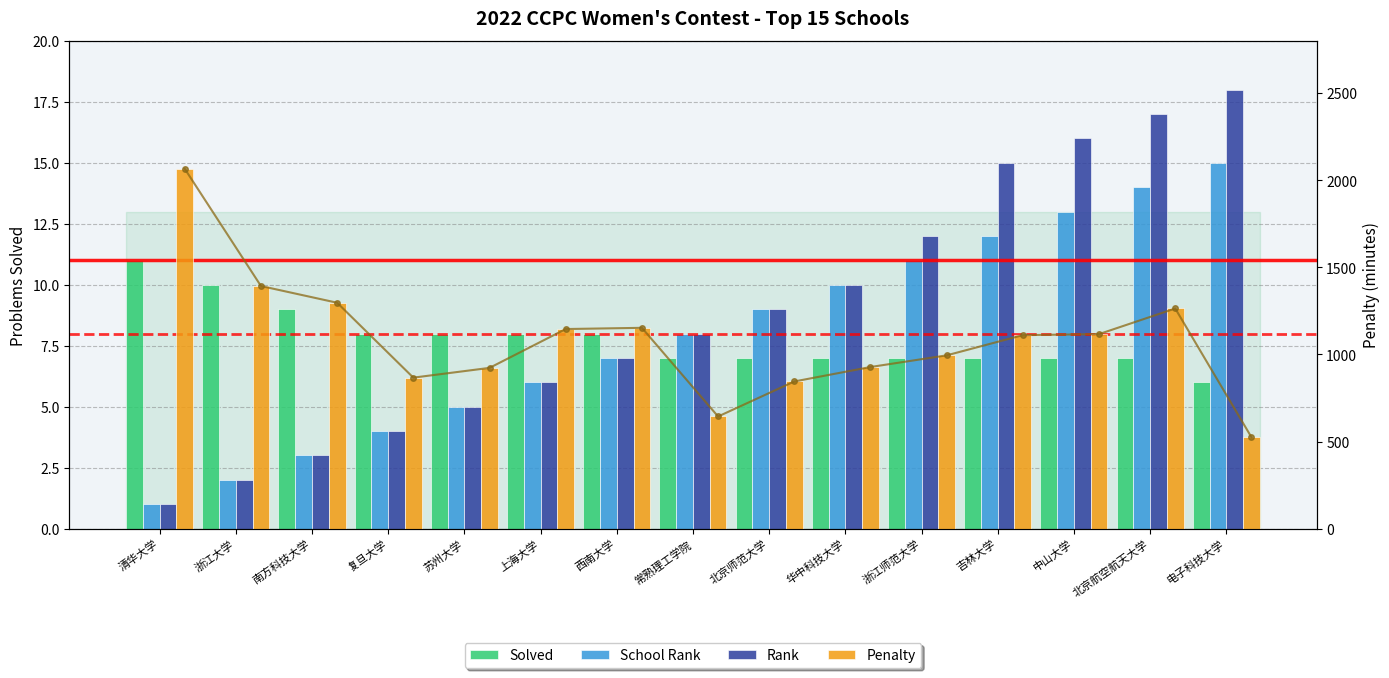

What is the sum of all Penalty values?

16274